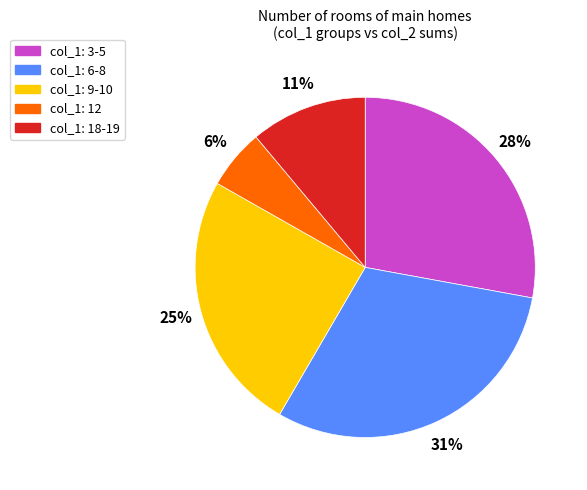

Between col_1: 3-5 and col_1: 6-8, which is larger?

col_1: 6-8